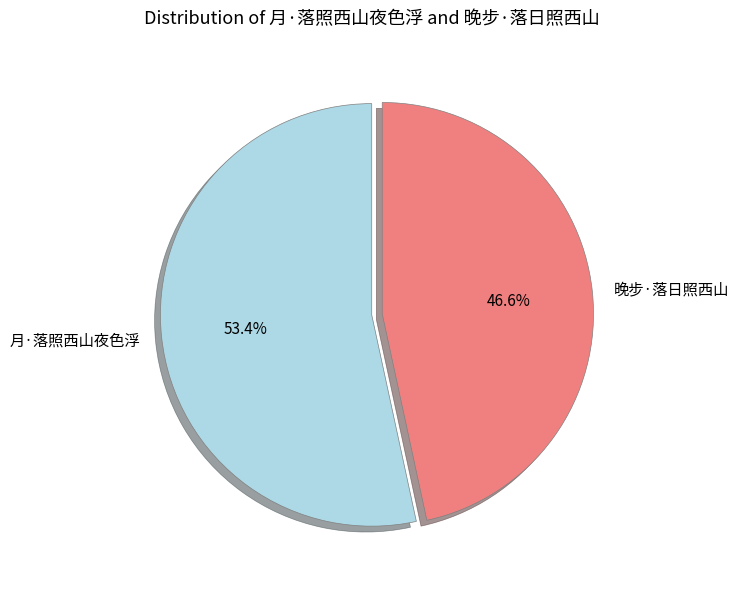

Rank the categories by value from lowest to highest.

晚步·落日照西山, 月·落照西山夜色浮